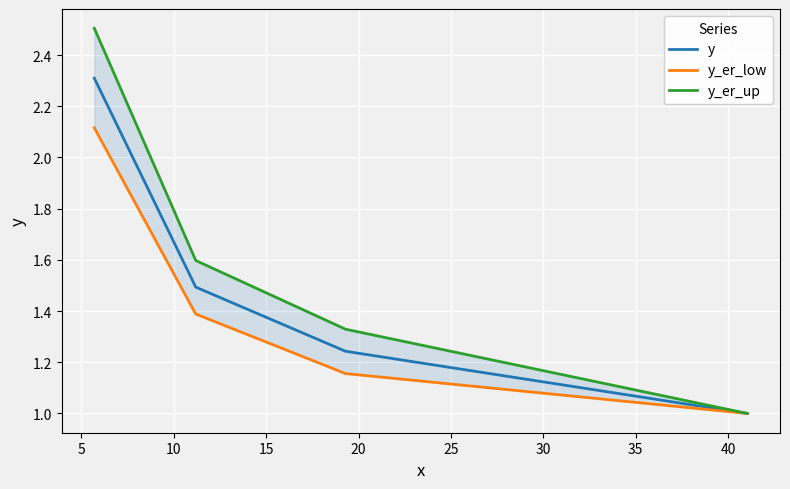

True or false: y has more than 1 points higher than both neighbors.

False